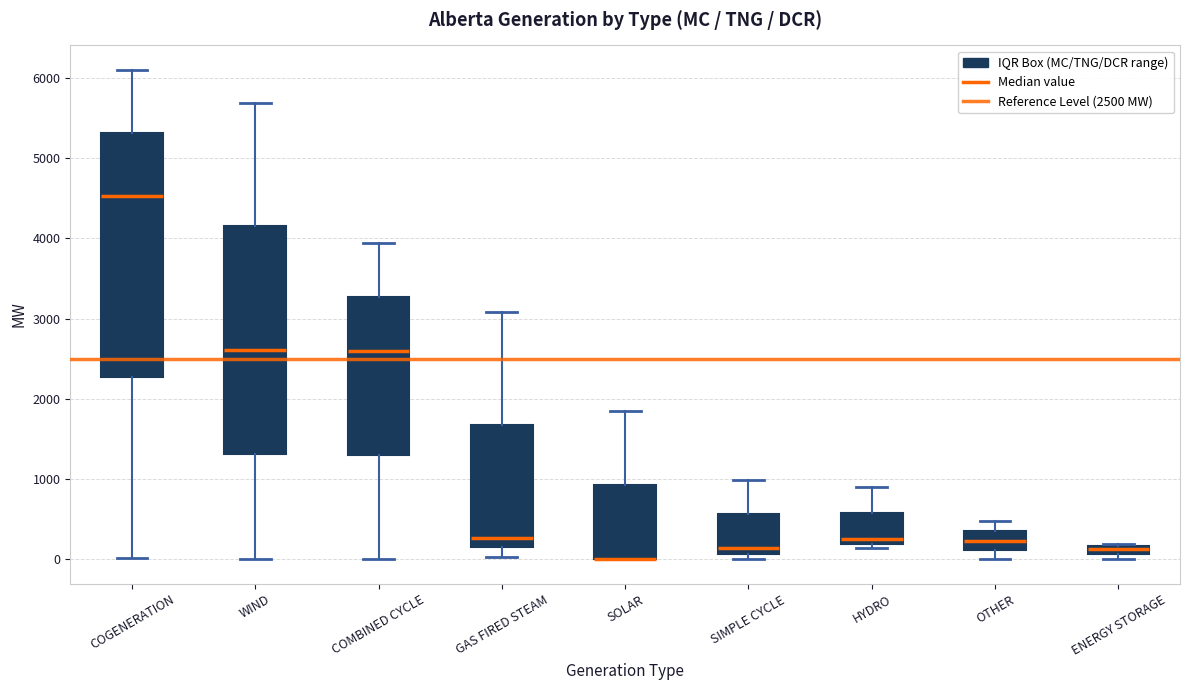

Comparing the boxes themselves (not the whiskers), which one is the tallest?

COGENERATION